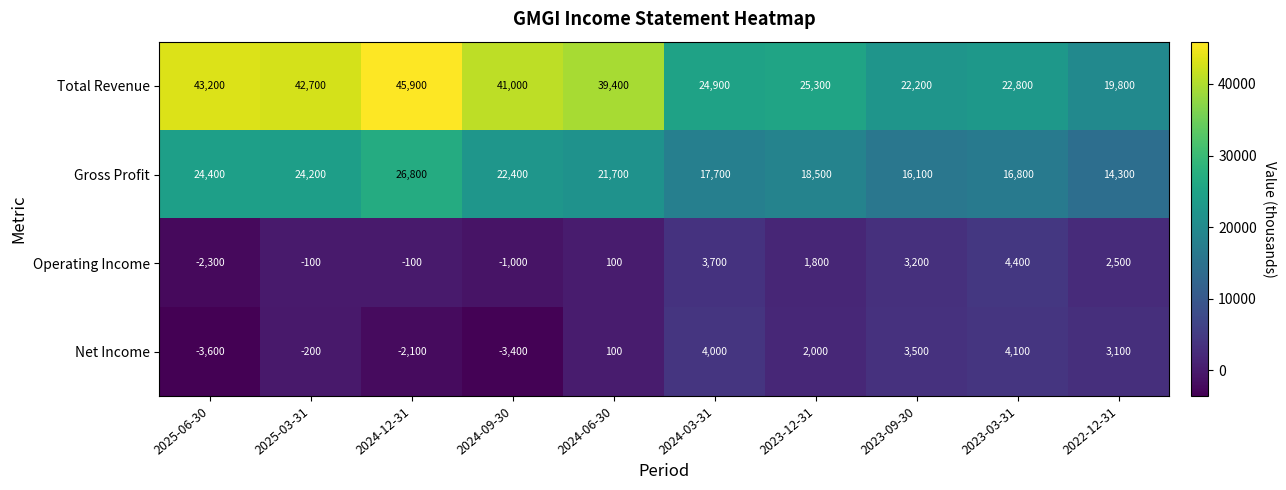

What is the smallest value displayed?

-3600